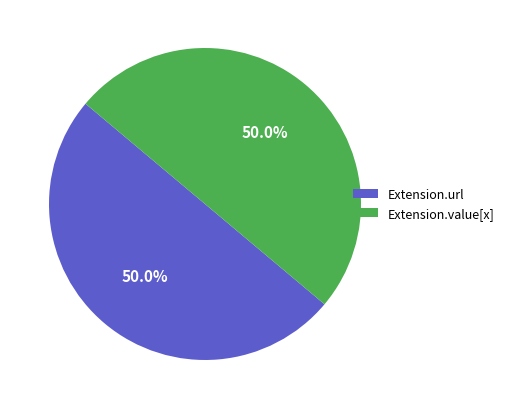

Approximately how many times larger is the value at Extension.value[x] compared to Extension.url?

1.0